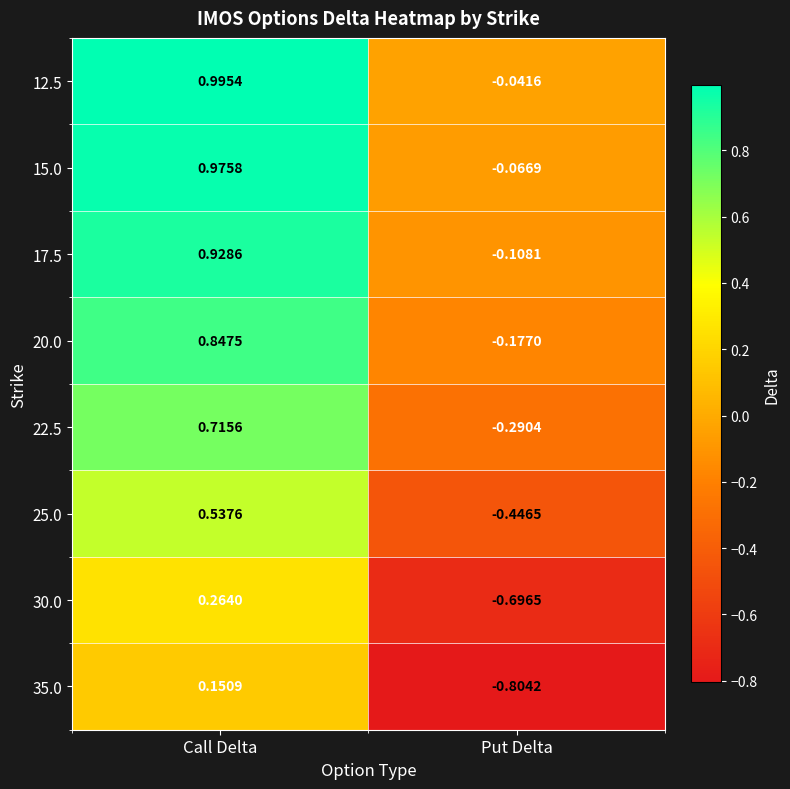

Is the value of 20.0 at Put Delta greater than the value of 17.5 at Put Delta?

No